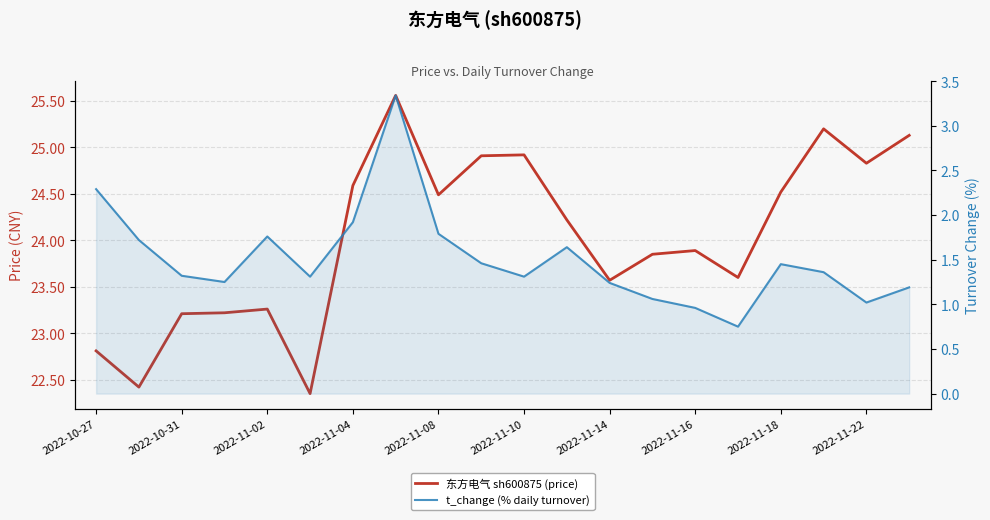

The 东方电气 sh600875 (price) series shows 12.8 at 2022-11-18. True or false?

False